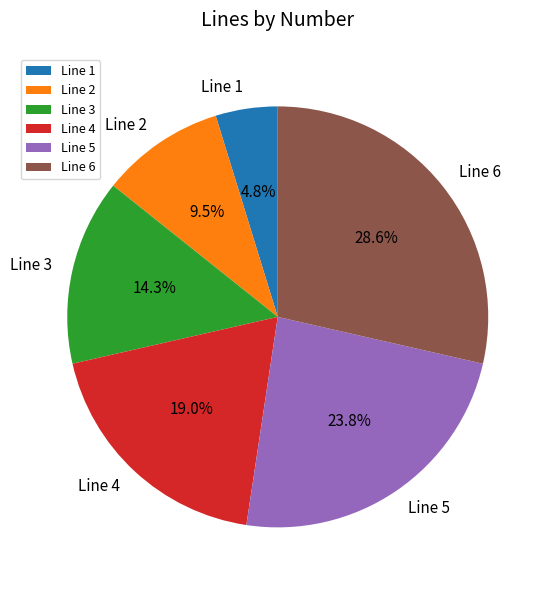

What portion of the pie excludes Line 2?

90.5%